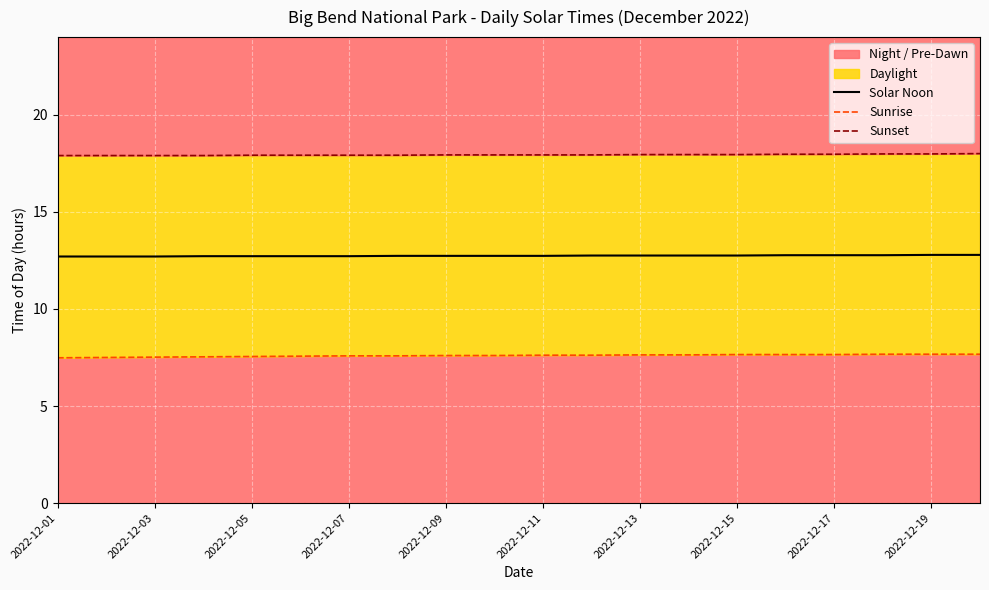

How many lines are shown in the chart?

3